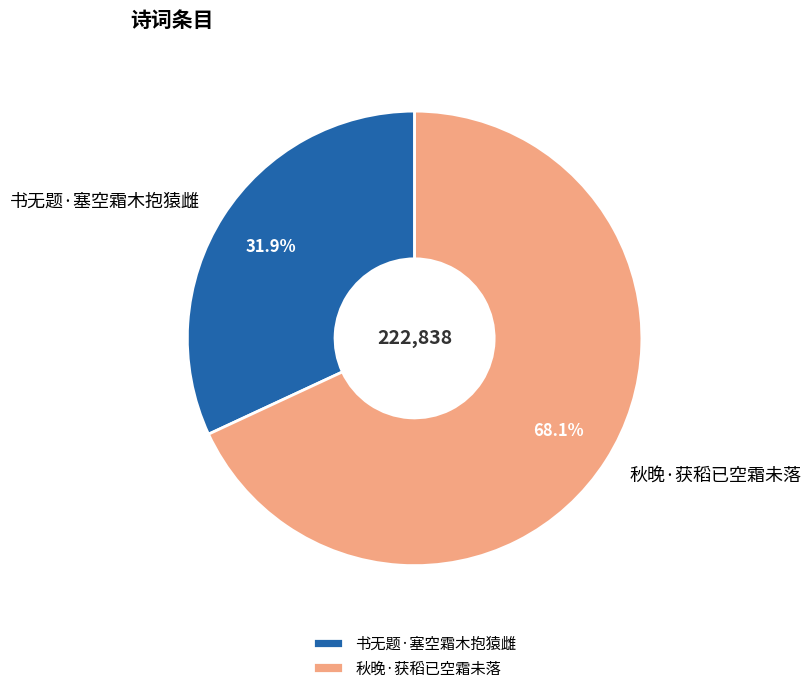

Is there a majority slice in this chart?

Yes